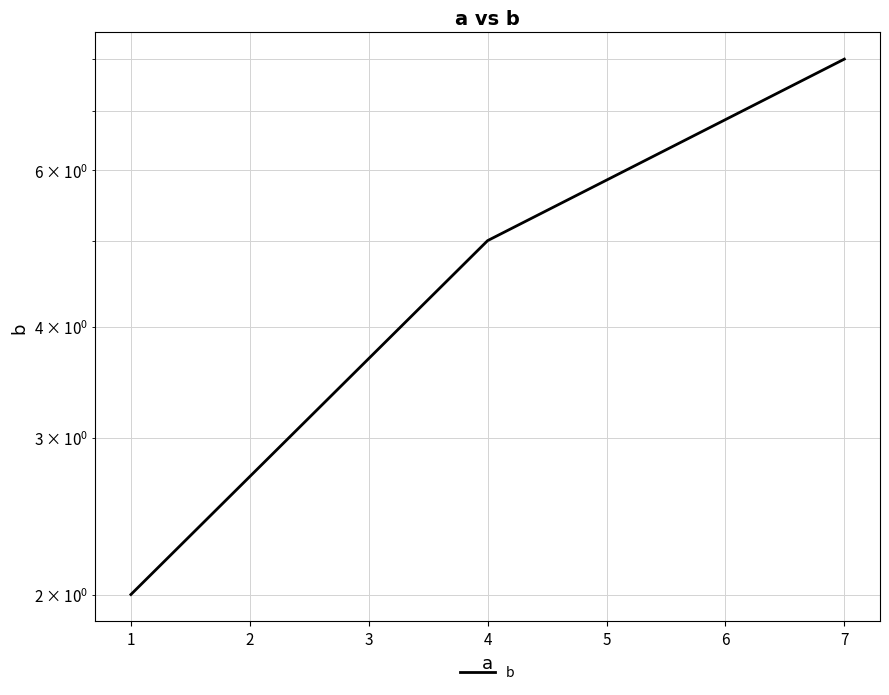

At which label is the value closest to 5?

1